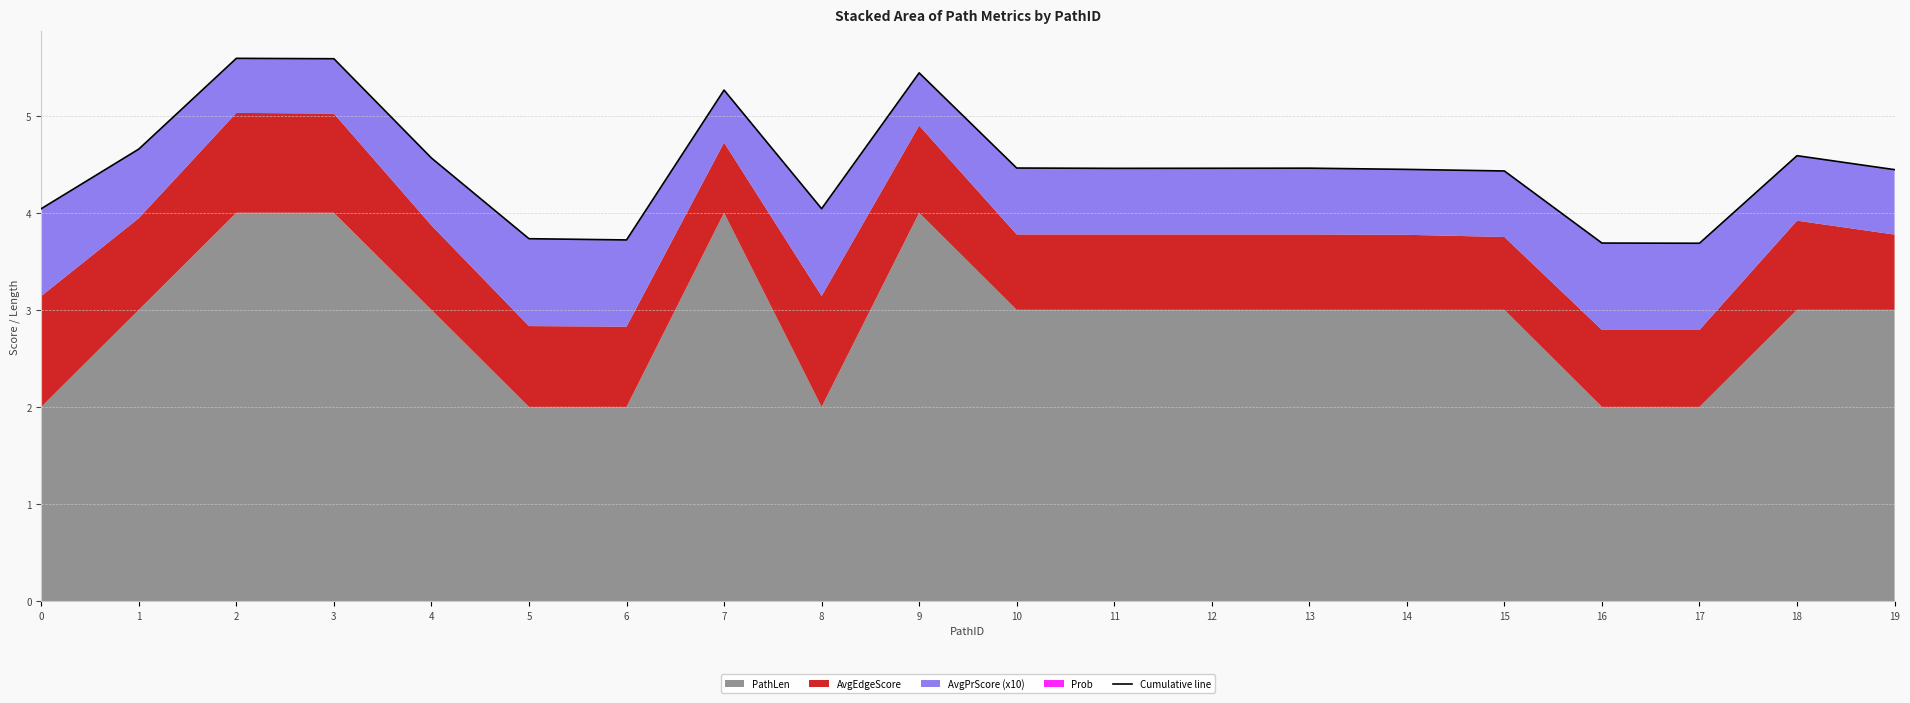

How many points are lower than both their immediate neighbors (excluding endpoints)?

4